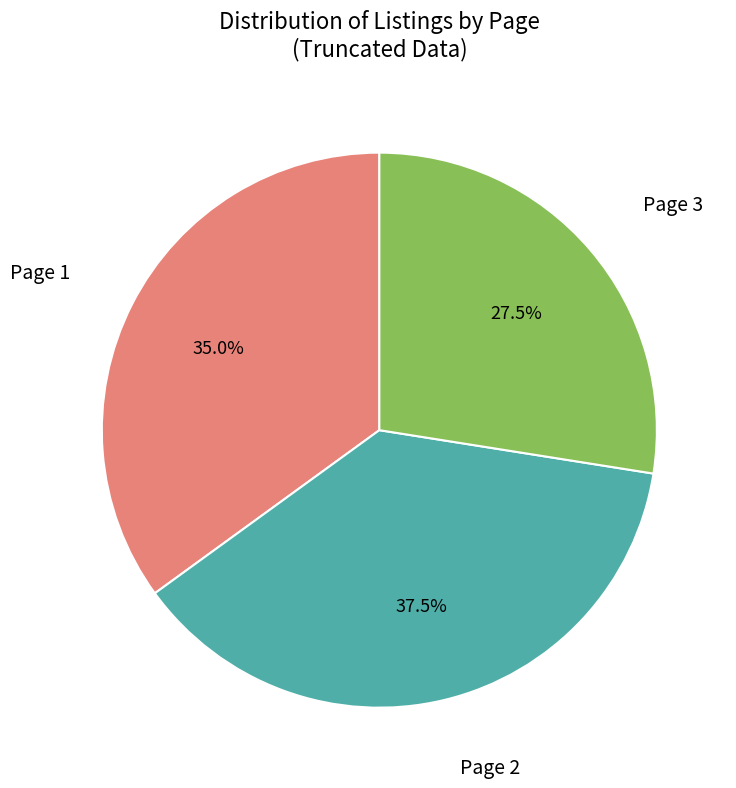

Rank the categories by value from highest to lowest.

Page 2, Page 1, Page 3